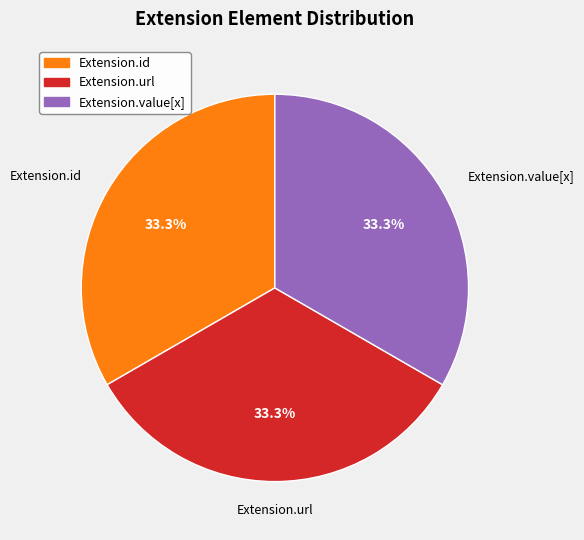

Is there any slice that represents more than half of the pie?

No